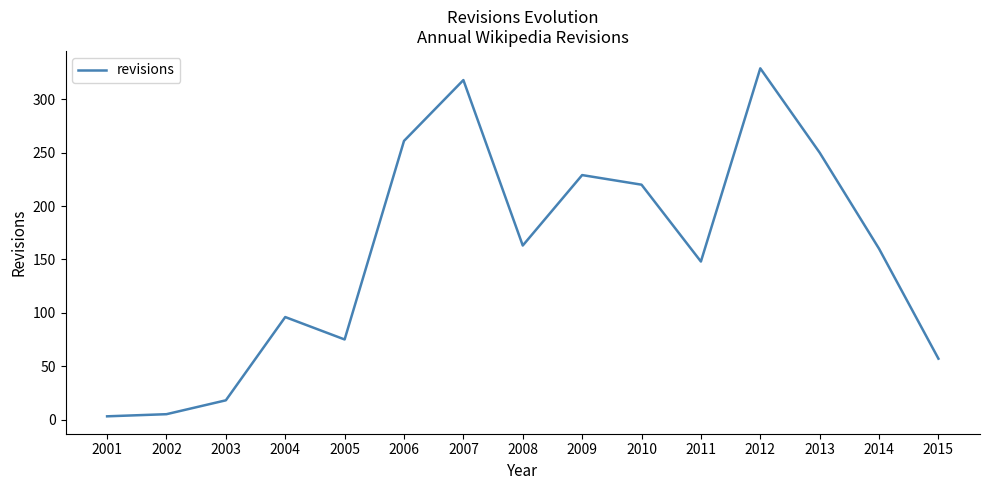

The chart shows a value of 96 at 2004. True or false?

True